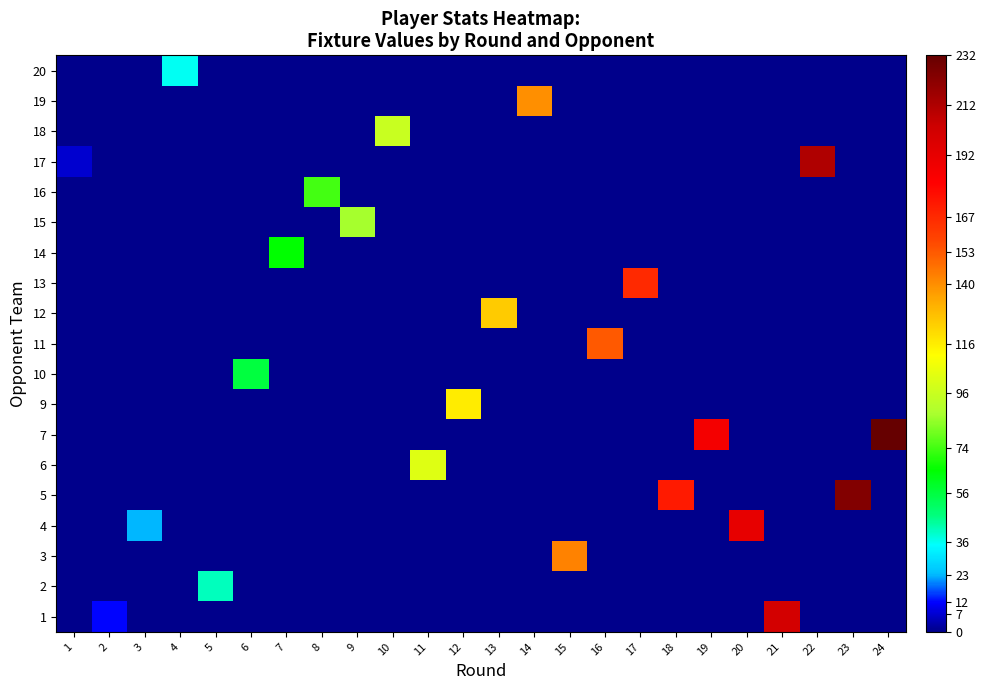

How many distinct data groups are displayed?

19